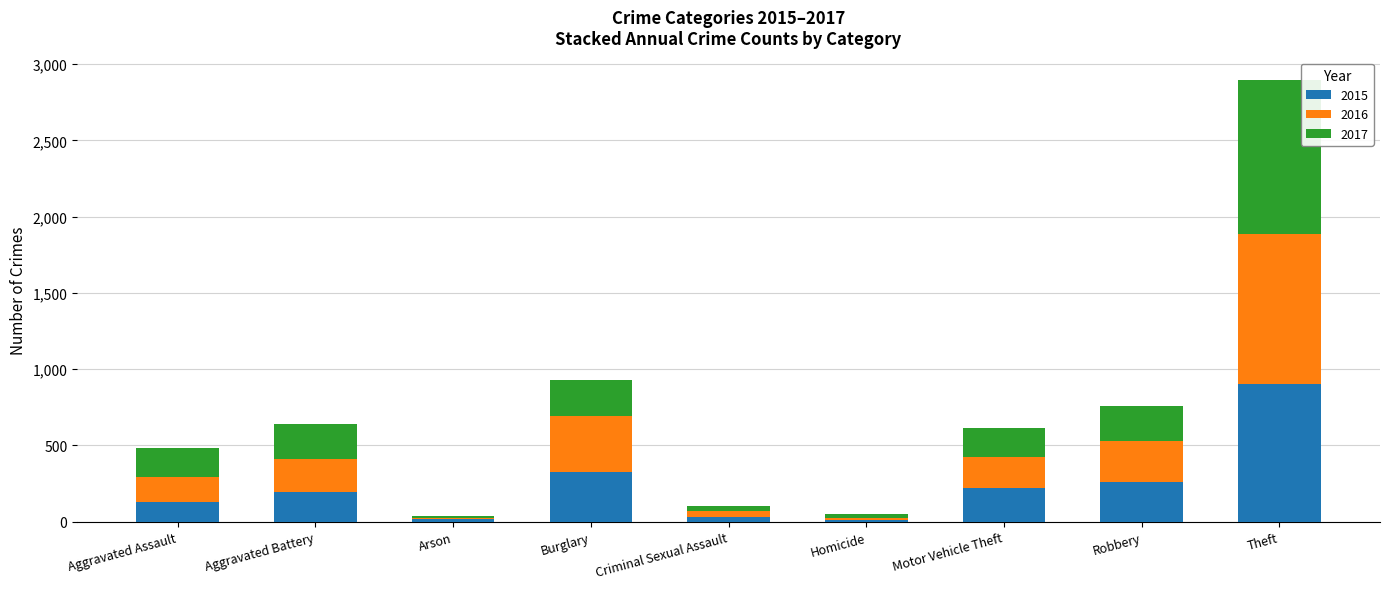

At which label does 2015 reach its peak?

Theft